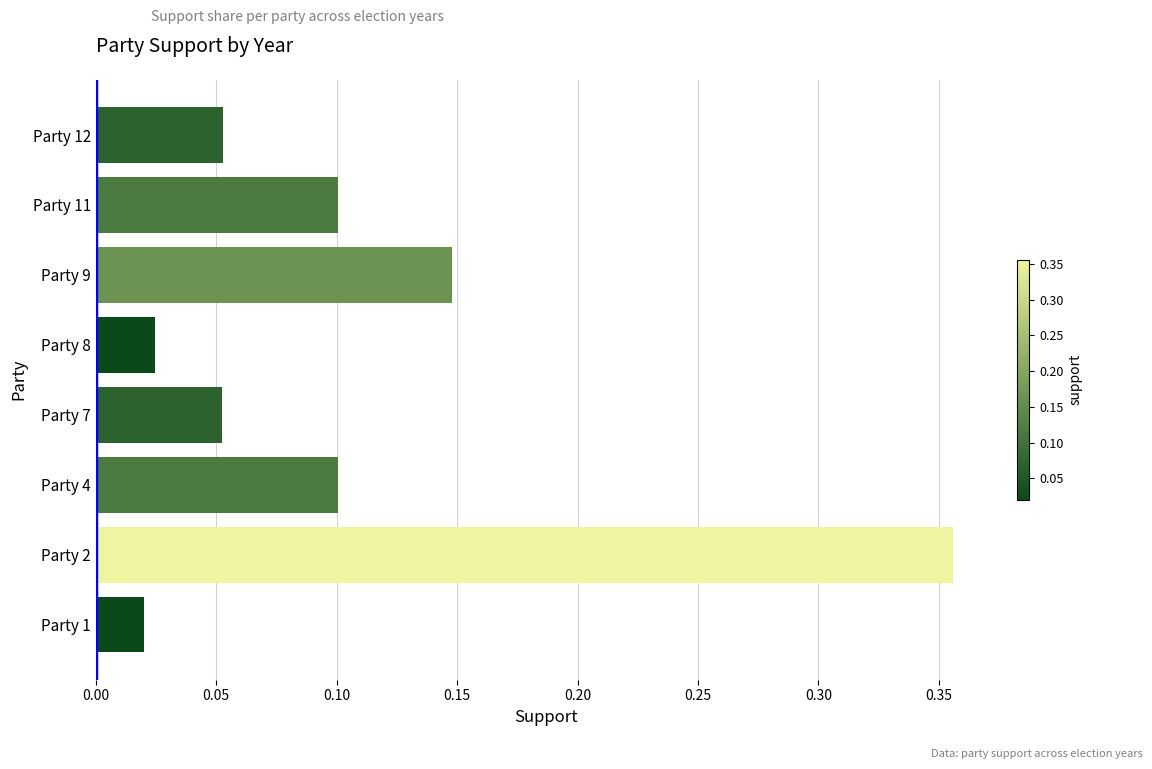

The value at Party 12 is 0.0. True or false?

False